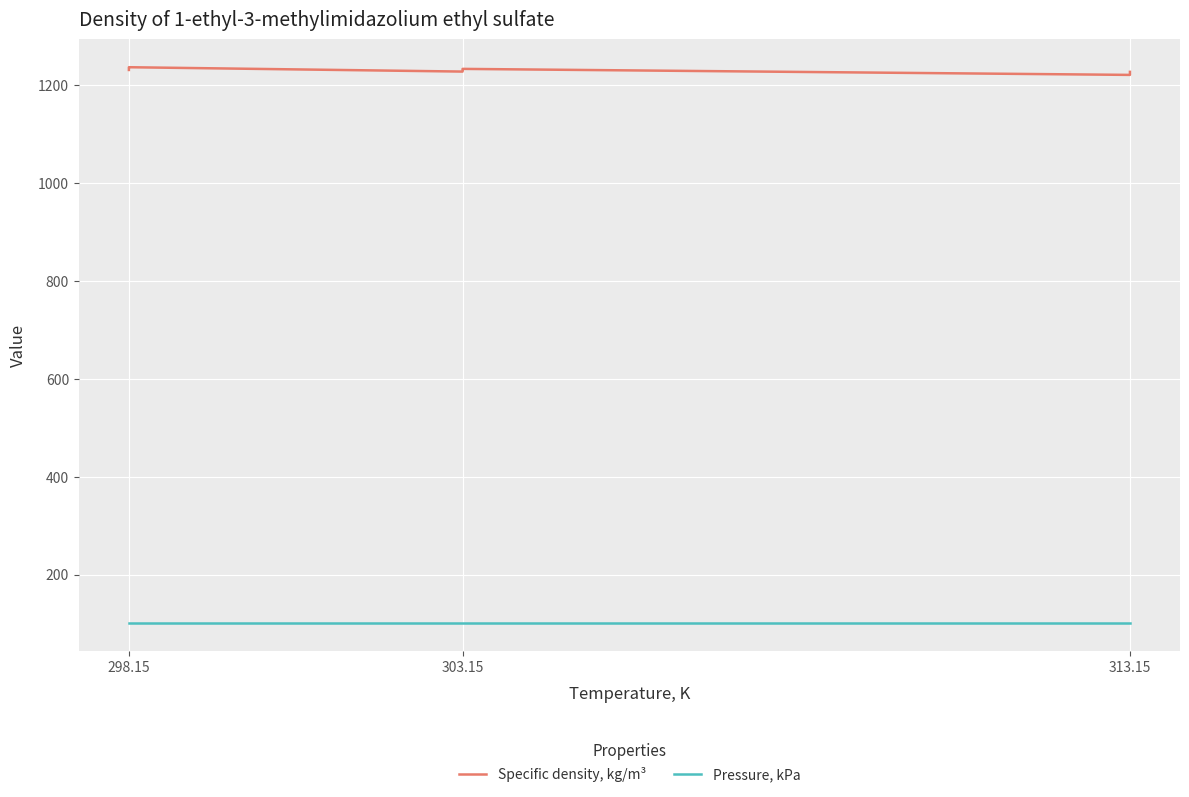

List the series in order of their overall mean, lowest first.

Pressure, kPa, Specific density, kg/m³